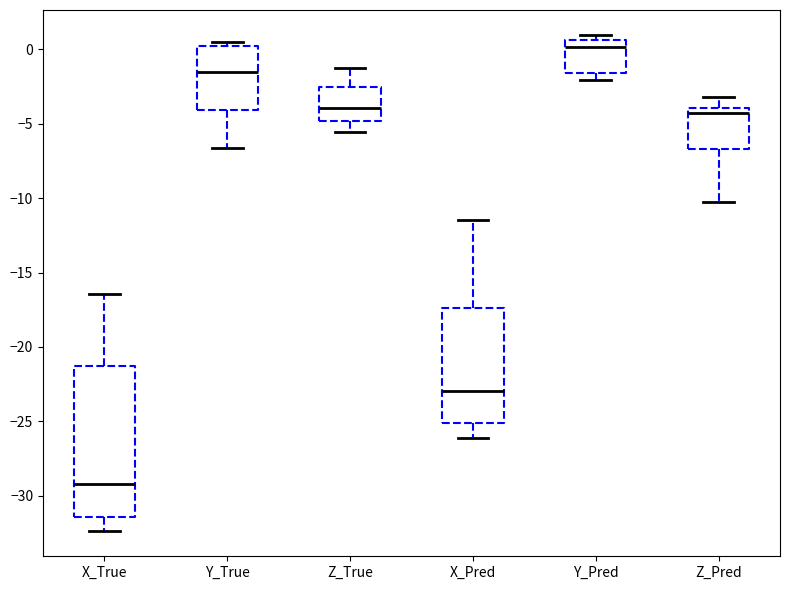

Reading left to right, transcribe this box plot: for each box, give where its median line is, the range the box spans, and where its two whiskers end, as read against the y-axis. The values are not printed on the chart, so give them approximately, as read against the axis.

X_True: median -29.0, box -31.5 to -21.5, whiskers -32.5 to -16.5
Y_True: median -1.5, box -4.0 to 0.0, whiskers -6.5 to 0.5
Z_True: median -4.0, box -5.0 to -2.5, whiskers -5.5 to -1.5
X_Pred: median -23.0, box -25.0 to -17.5, whiskers -26.0 to -11.5
Y_Pred: median 0.0, box -1.5 to 0.5, whiskers -2.0 to 1.0
Z_Pred: median -4.5, box -6.5 to -4.0, whiskers -10.5 to -3.0